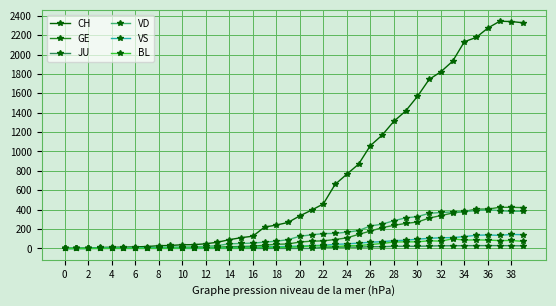

How many lines are shown in the chart?

6